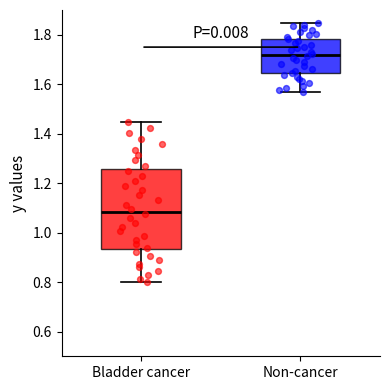

Where is the lower edge of the box for Non-cancer on the y-axis? The values are not printed on the chart, so give them approximately, as read against the axis.

1.64